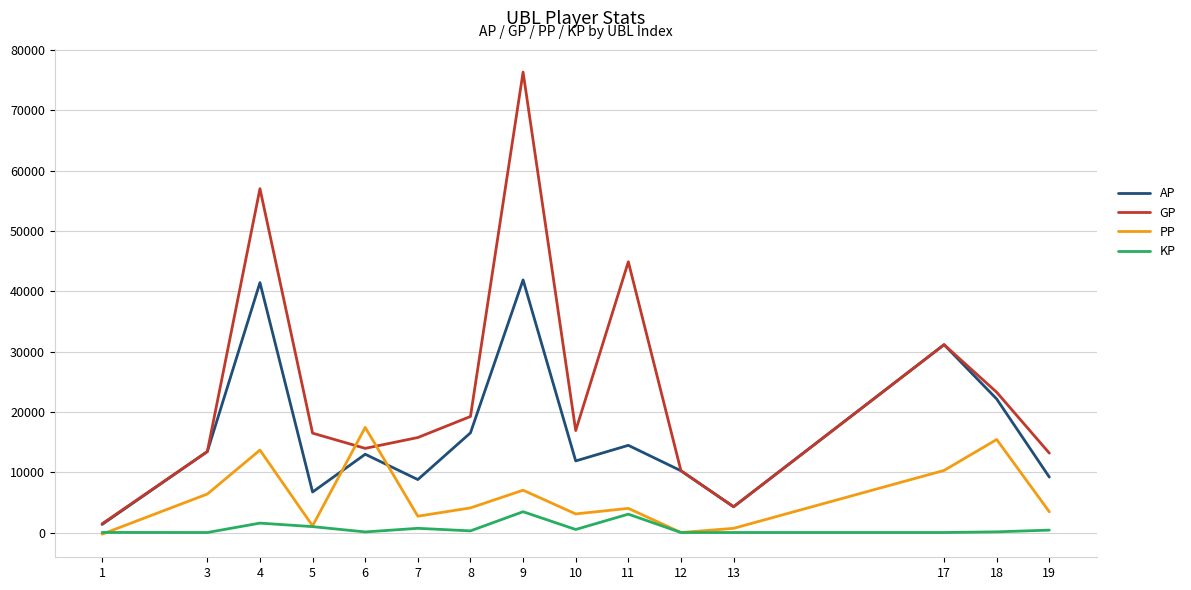

True or false: PP and GP cross at least once.

True